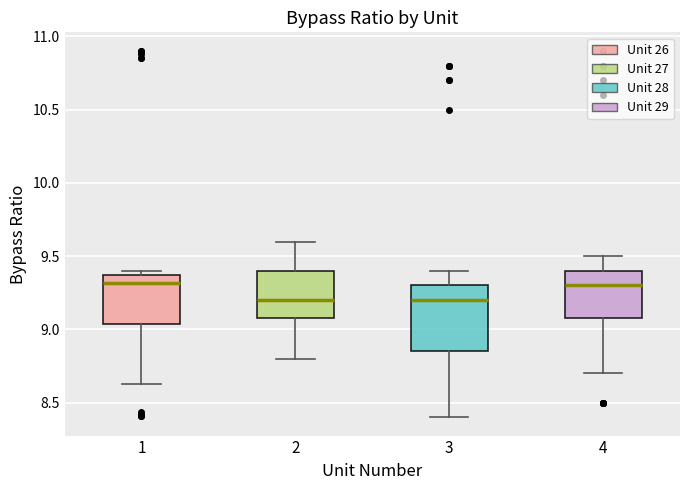

Reading left to right, transcribe this box plot: for each box, give where its median line is, the range the box spans, and where its two whiskers end, as read against the y-axis. The values are not printed on the chart, so give them approximately, as read against the axis.

1: median 9.30, box 9.05 to 9.35, whiskers 8.65 to 9.40
2: median 9.20, box 9.10 to 9.40, whiskers 8.80 to 9.60
3: median 9.20, box 8.85 to 9.30, whiskers 8.40 to 9.40
4: median 9.30, box 9.10 to 9.40, whiskers 8.70 to 9.50